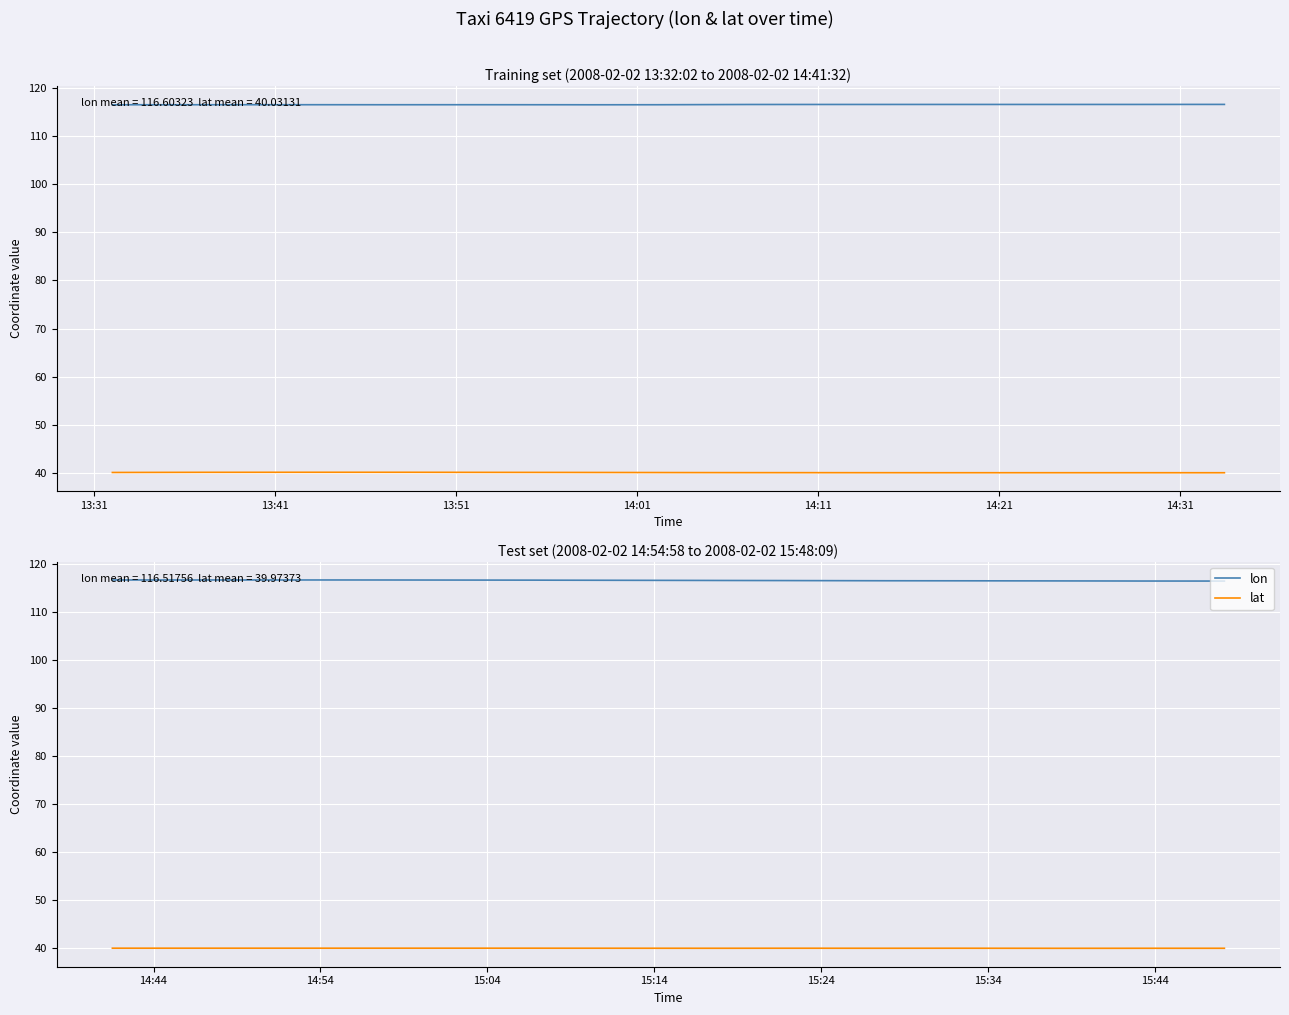

How many data points does each series have?

20